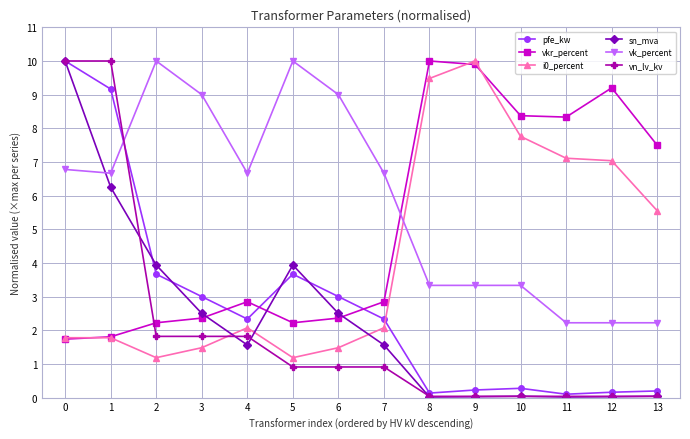

What value does the vkr_percent series have at 5?

2.2